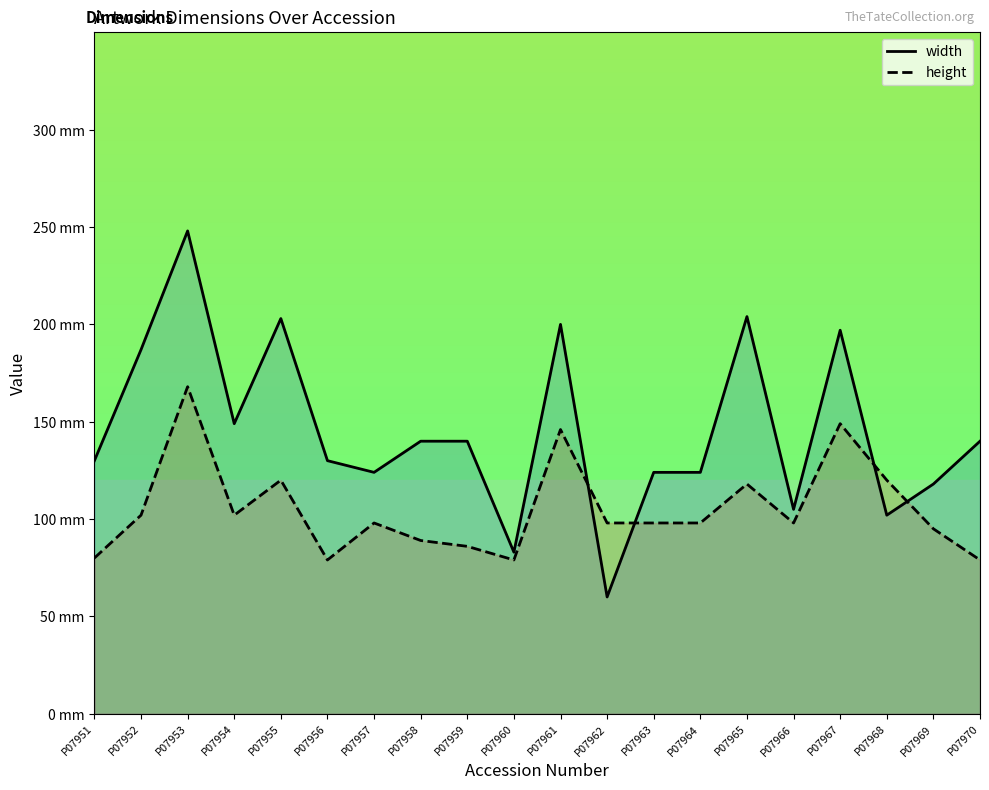

Rank the series at P07956 from lowest to highest value.

height, width